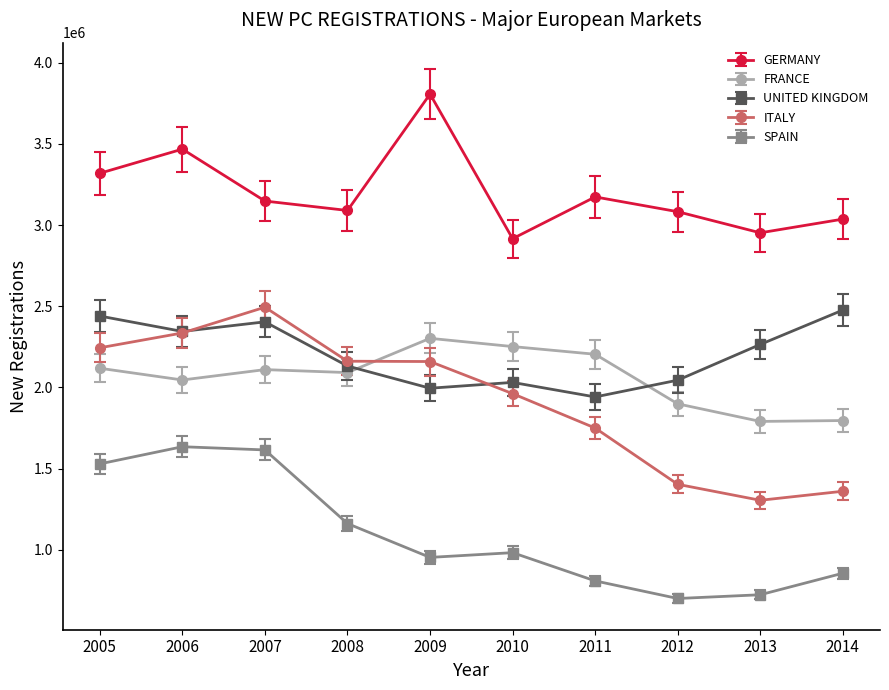

What is the value of the ITALY point at the 3rd from the left?

2494115